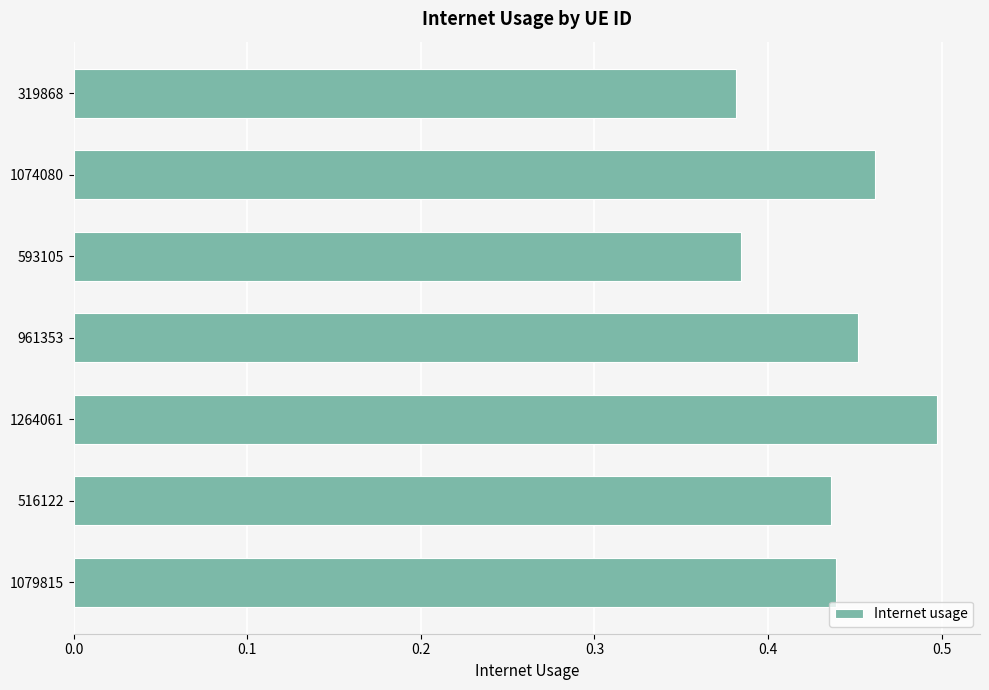

Which category has the highest value across all series?

1264061